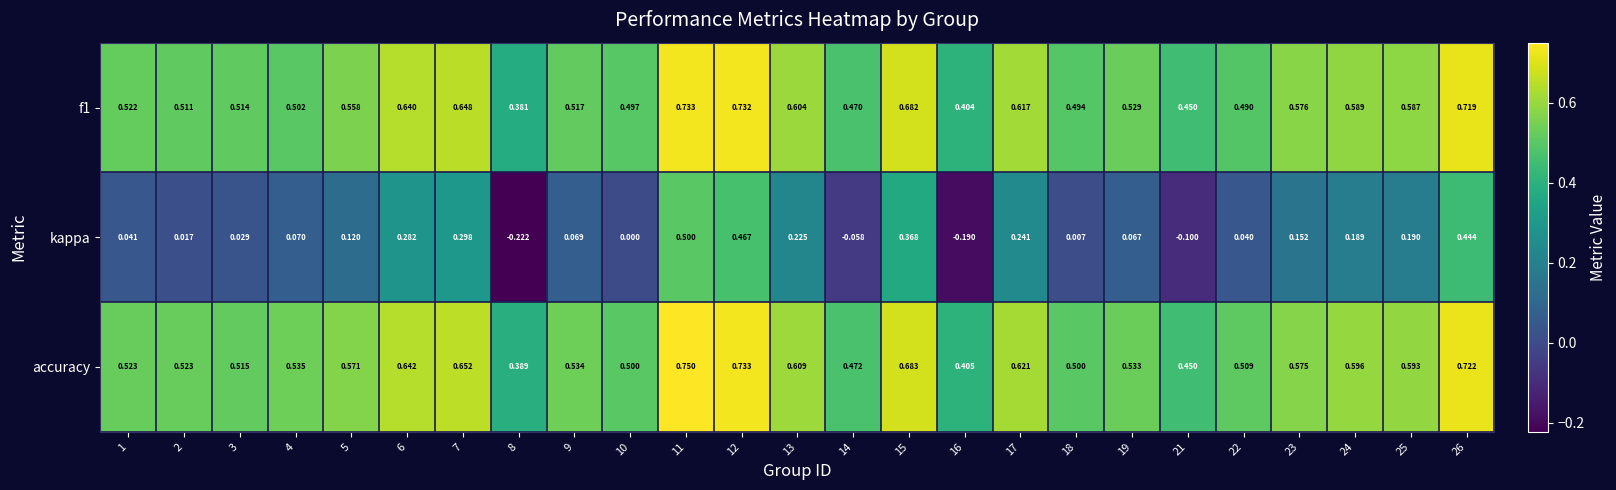

Which series has the largest range (max minus min)?

kappa